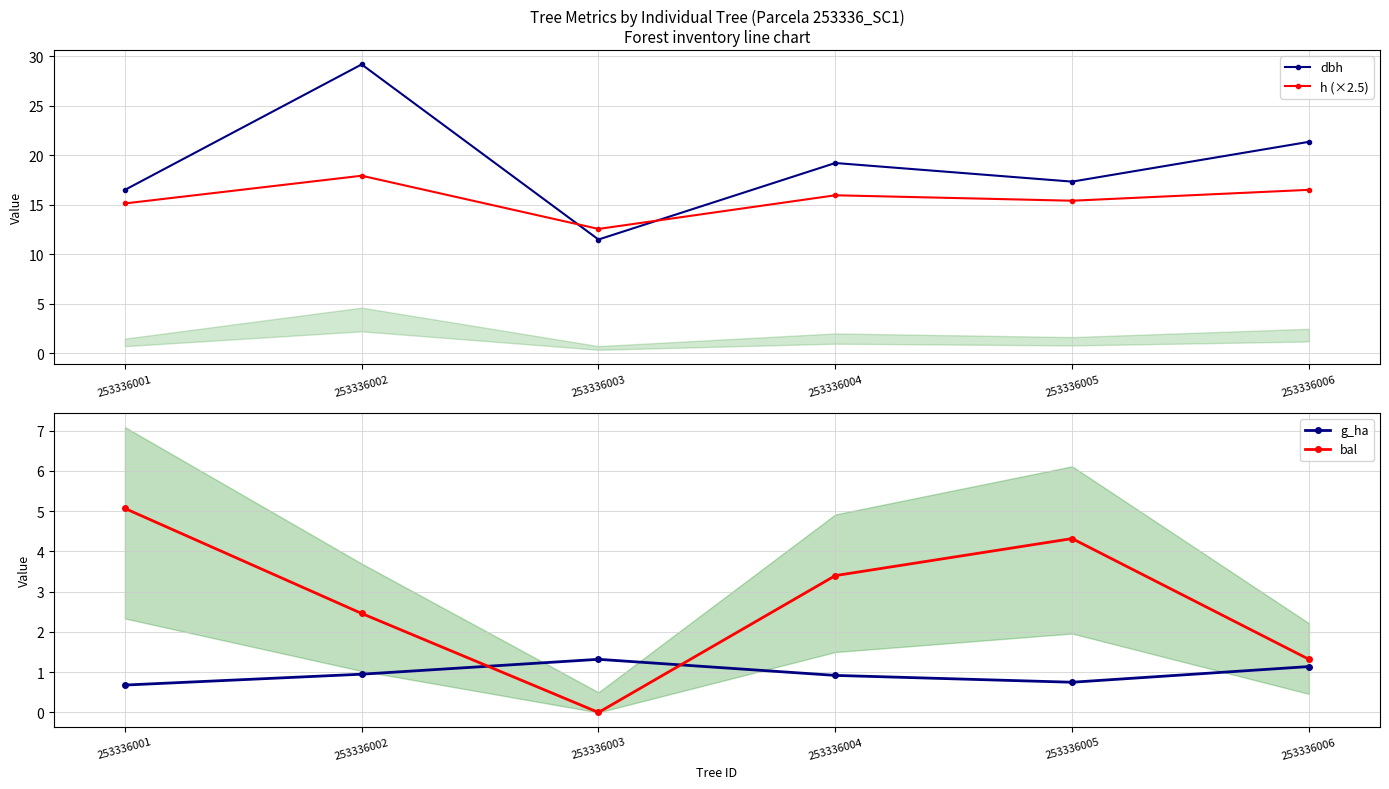

At how many categories does at least one series exceed 25?

1